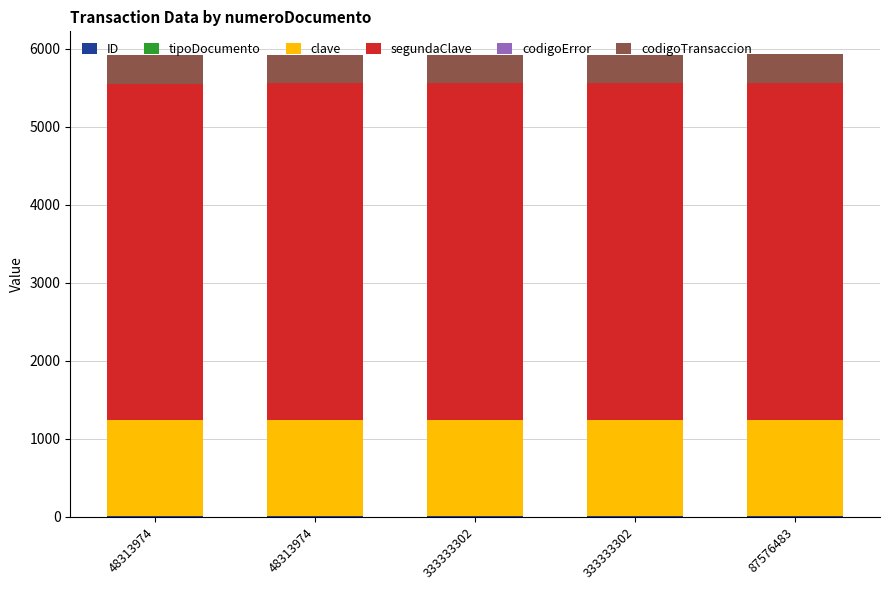

What is the sum of the tipoDocumento values at 48313974 and 333333302?

2